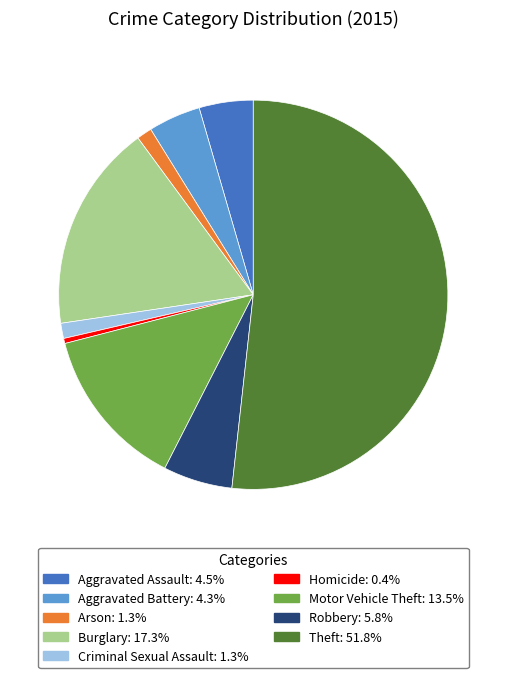

Count the number of slices in the pie.

9